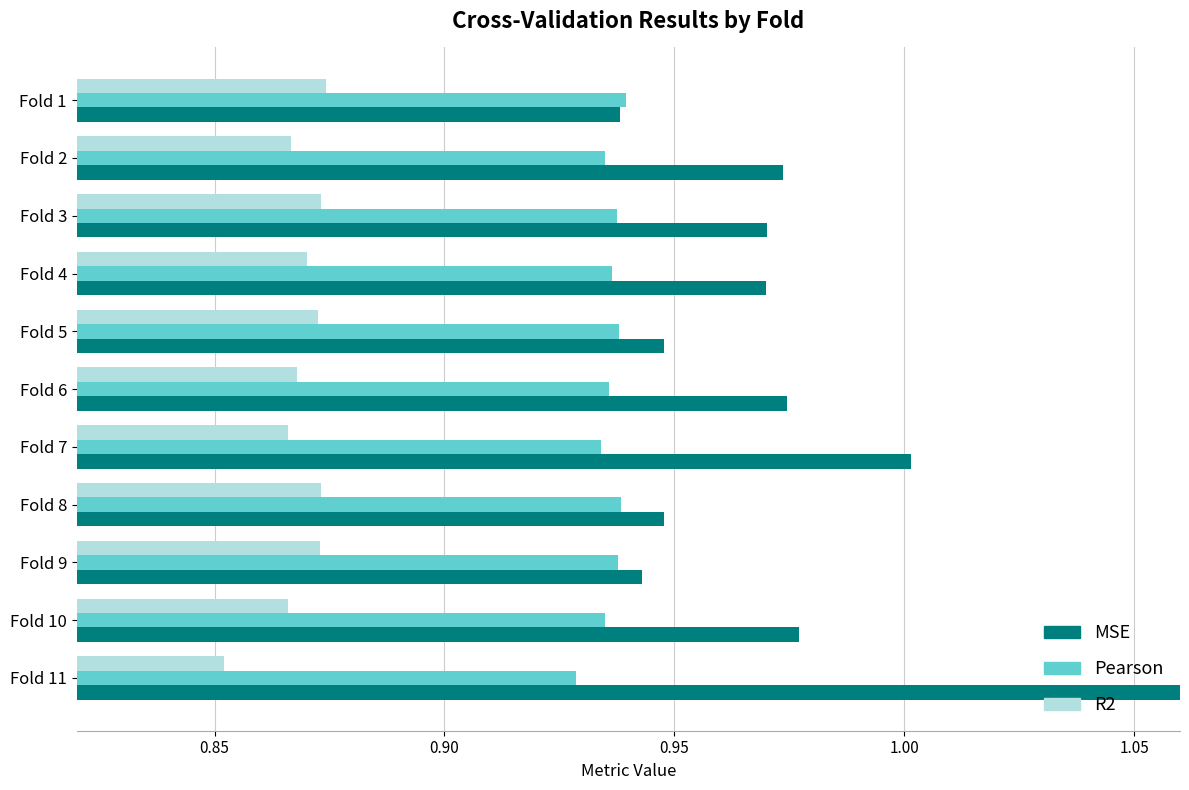

What is the maximum value shown in the chart?

1.1